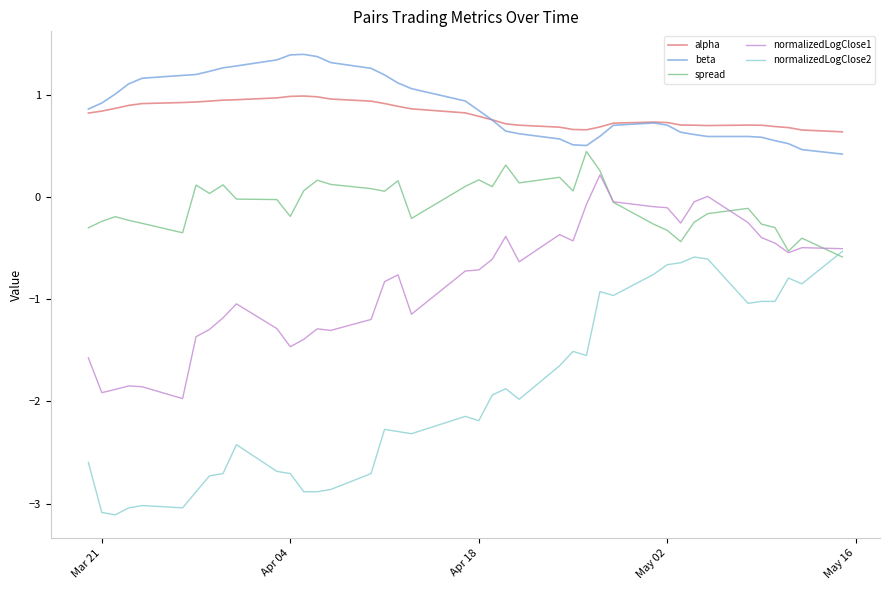

What is the greatest value displayed?

1.4